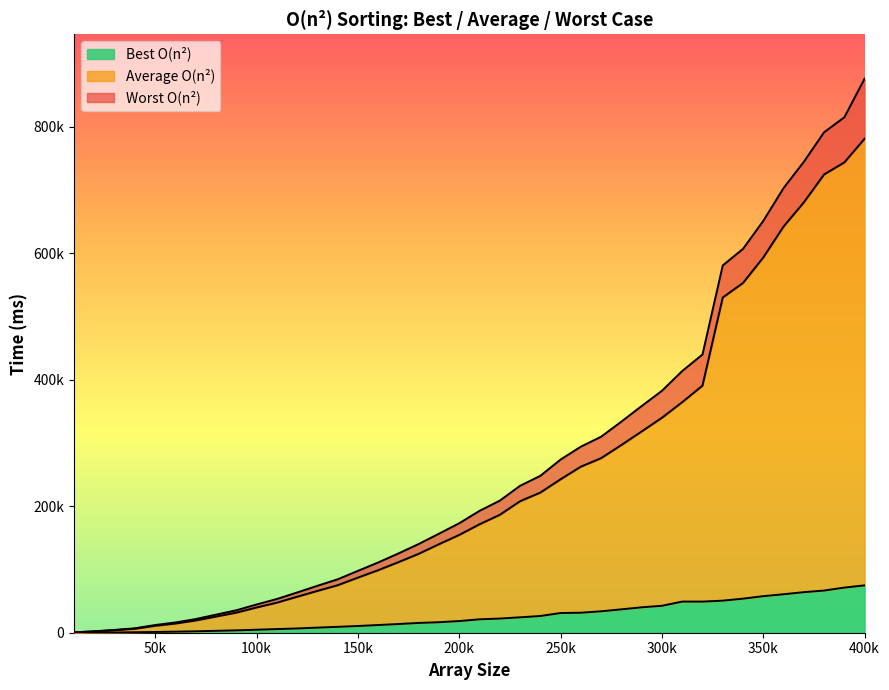

Does the chart display data point markers on the line(s)?

No